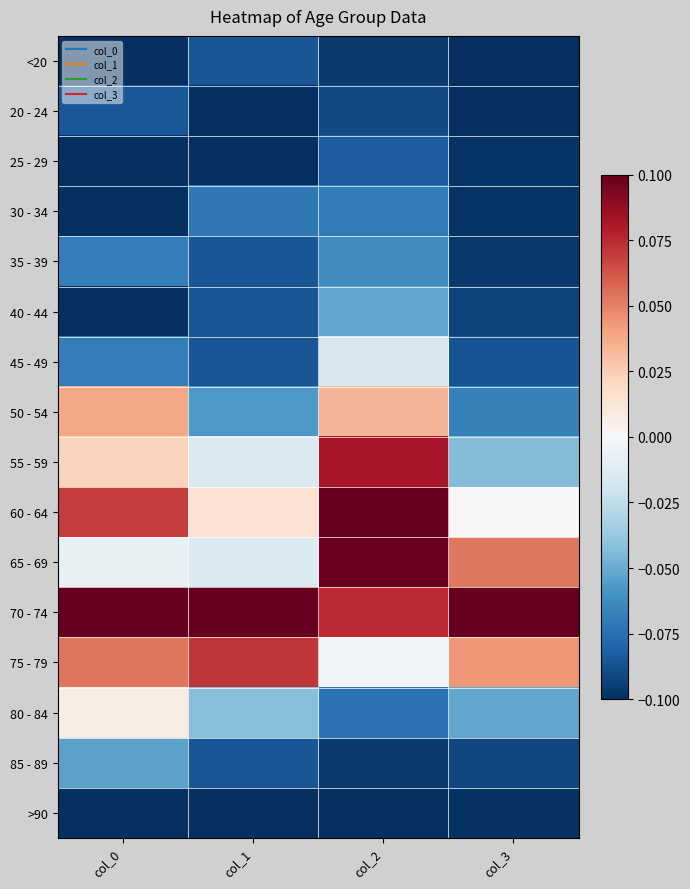

Rank the series at col_2 from highest to lowest value.

60 - 64, 65 - 69, 55 - 59, 70 - 74, 50 - 54, 75 - 79, 45 - 49, 40 - 44, 35 - 39, 30 - 34, 80 - 84, 25 - 29, 20 - 24, <20, 85 - 89, >90